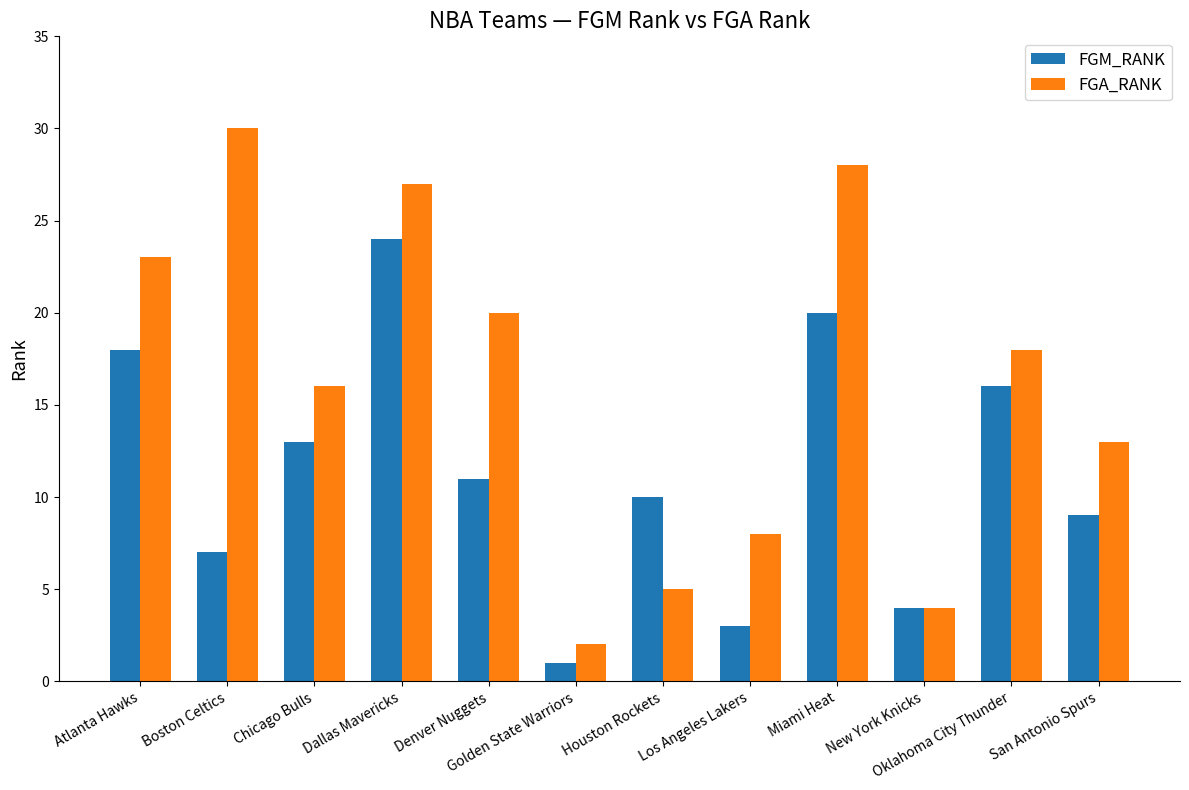

What position from the right is Atlanta Hawks?

12